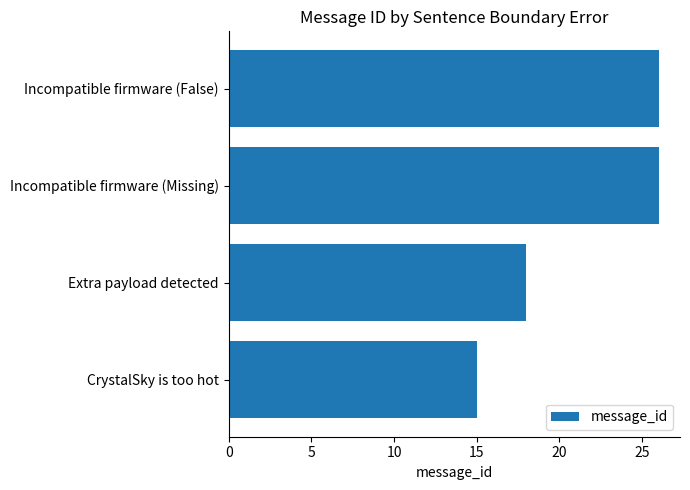

What is the change in value from CrystalSky is too hot to Extra payload detected?

+3